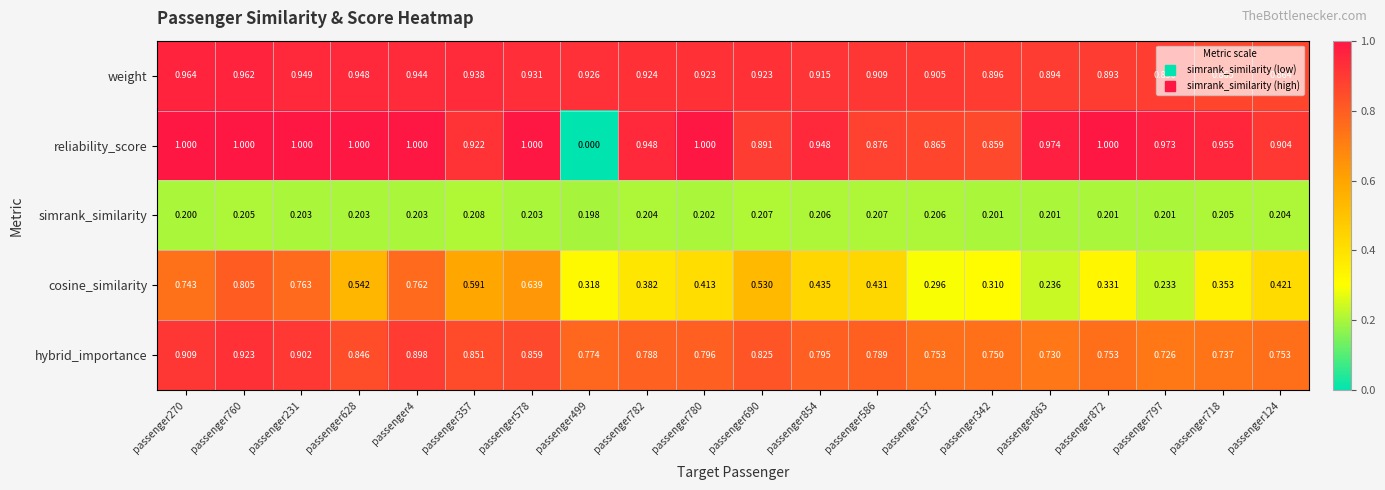

Between passenger863 and passenger718, which series saw the biggest shift?

cosine_similarity